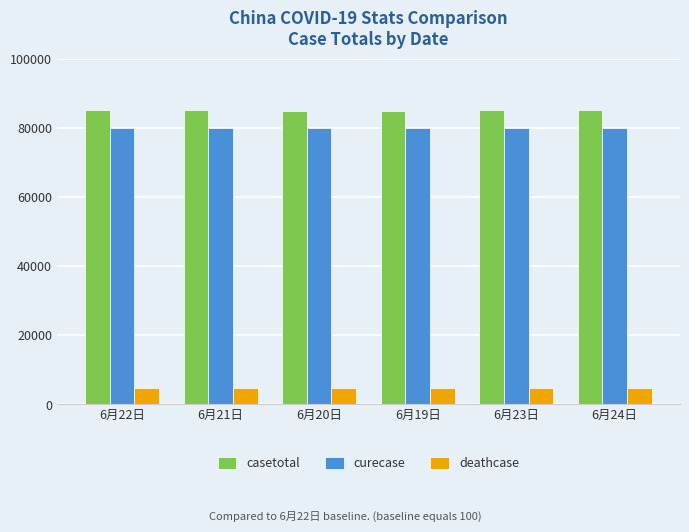

What is the label of the 3rd bar from the left?

6月20日